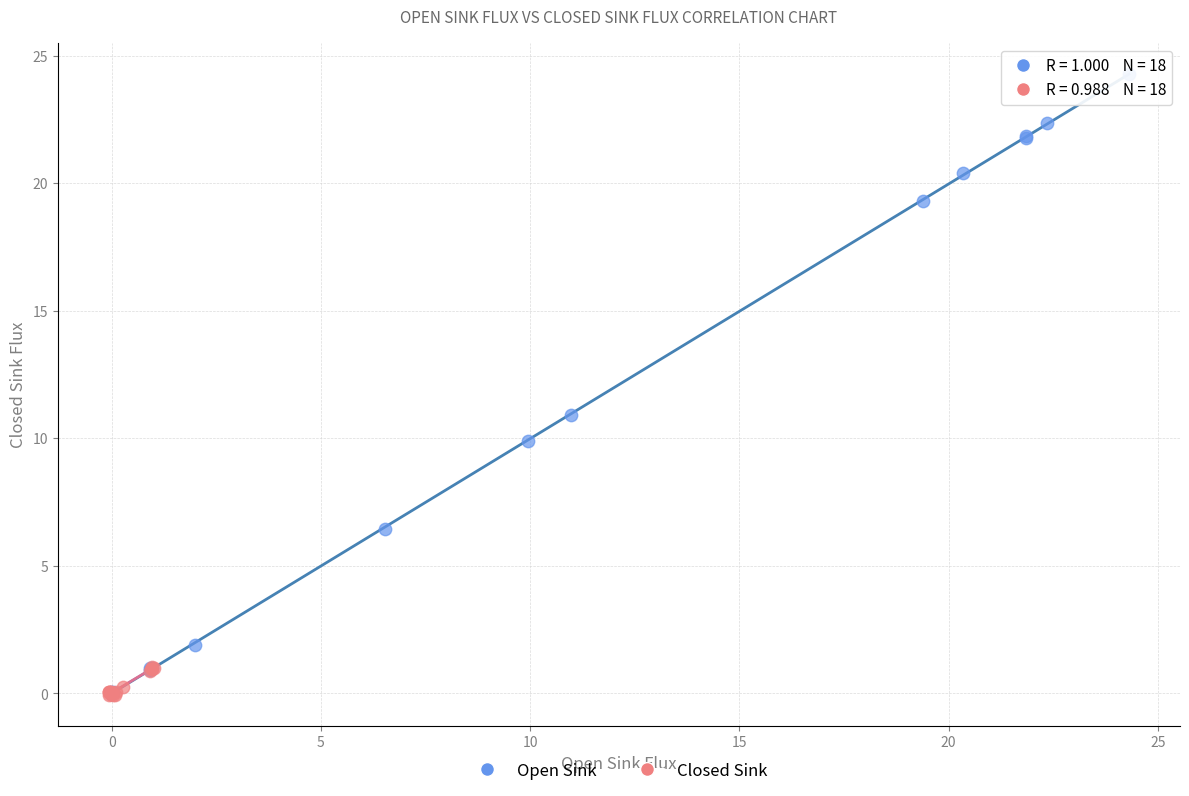

Which series has the largest Y range (max minus min)?

Open Sink